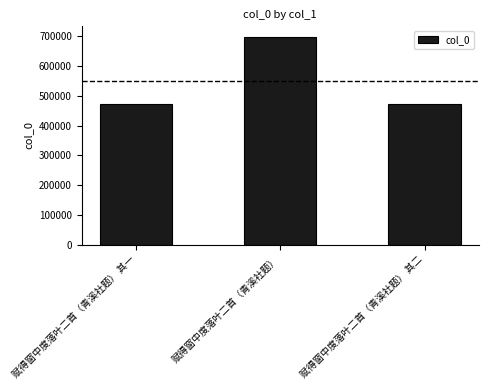

At which label does the data first exceed 474020?

赋得窗中度落叶二首（青溪社题）